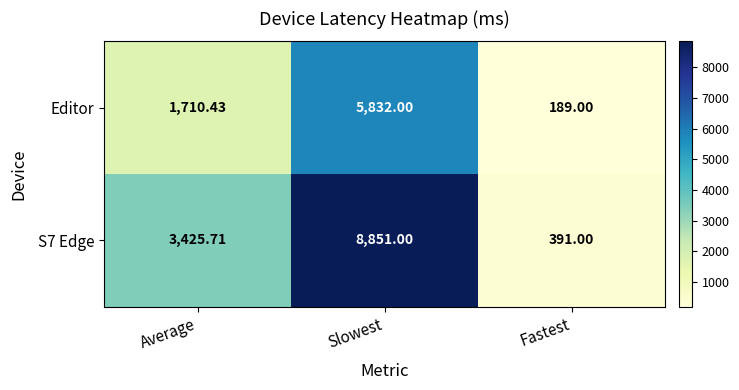

At which category is the sum across all series the highest?

Slowest